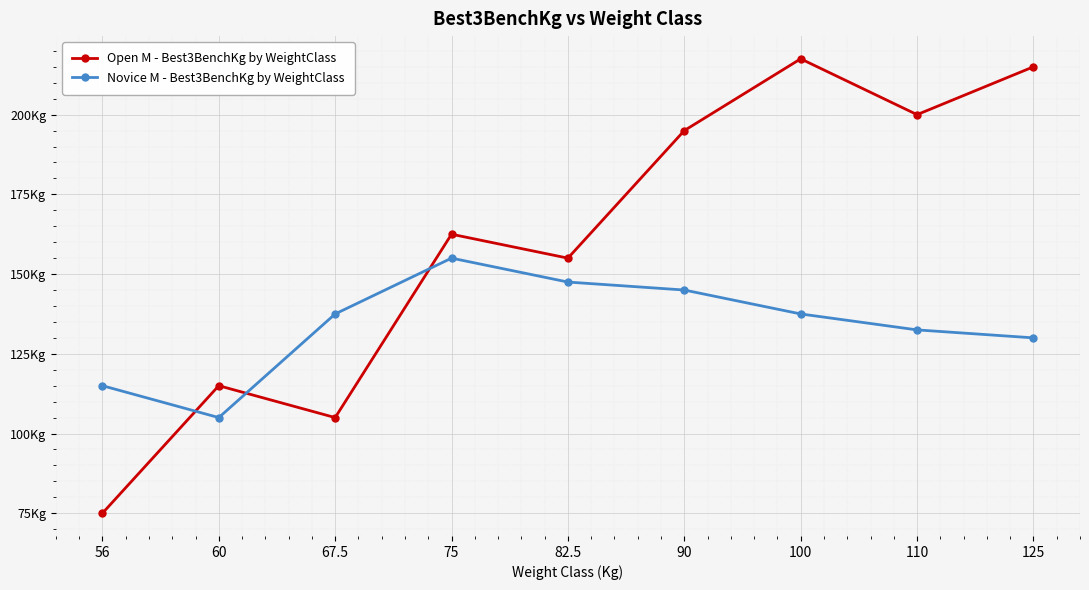

Does the chart have visible grid lines?

Yes